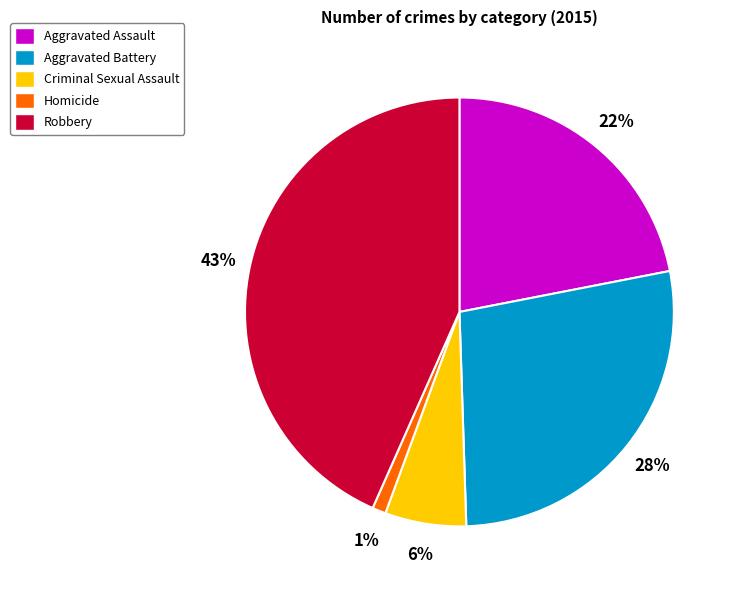

The Aggravated Assault slice represents 34% of the pie. True or false?

False